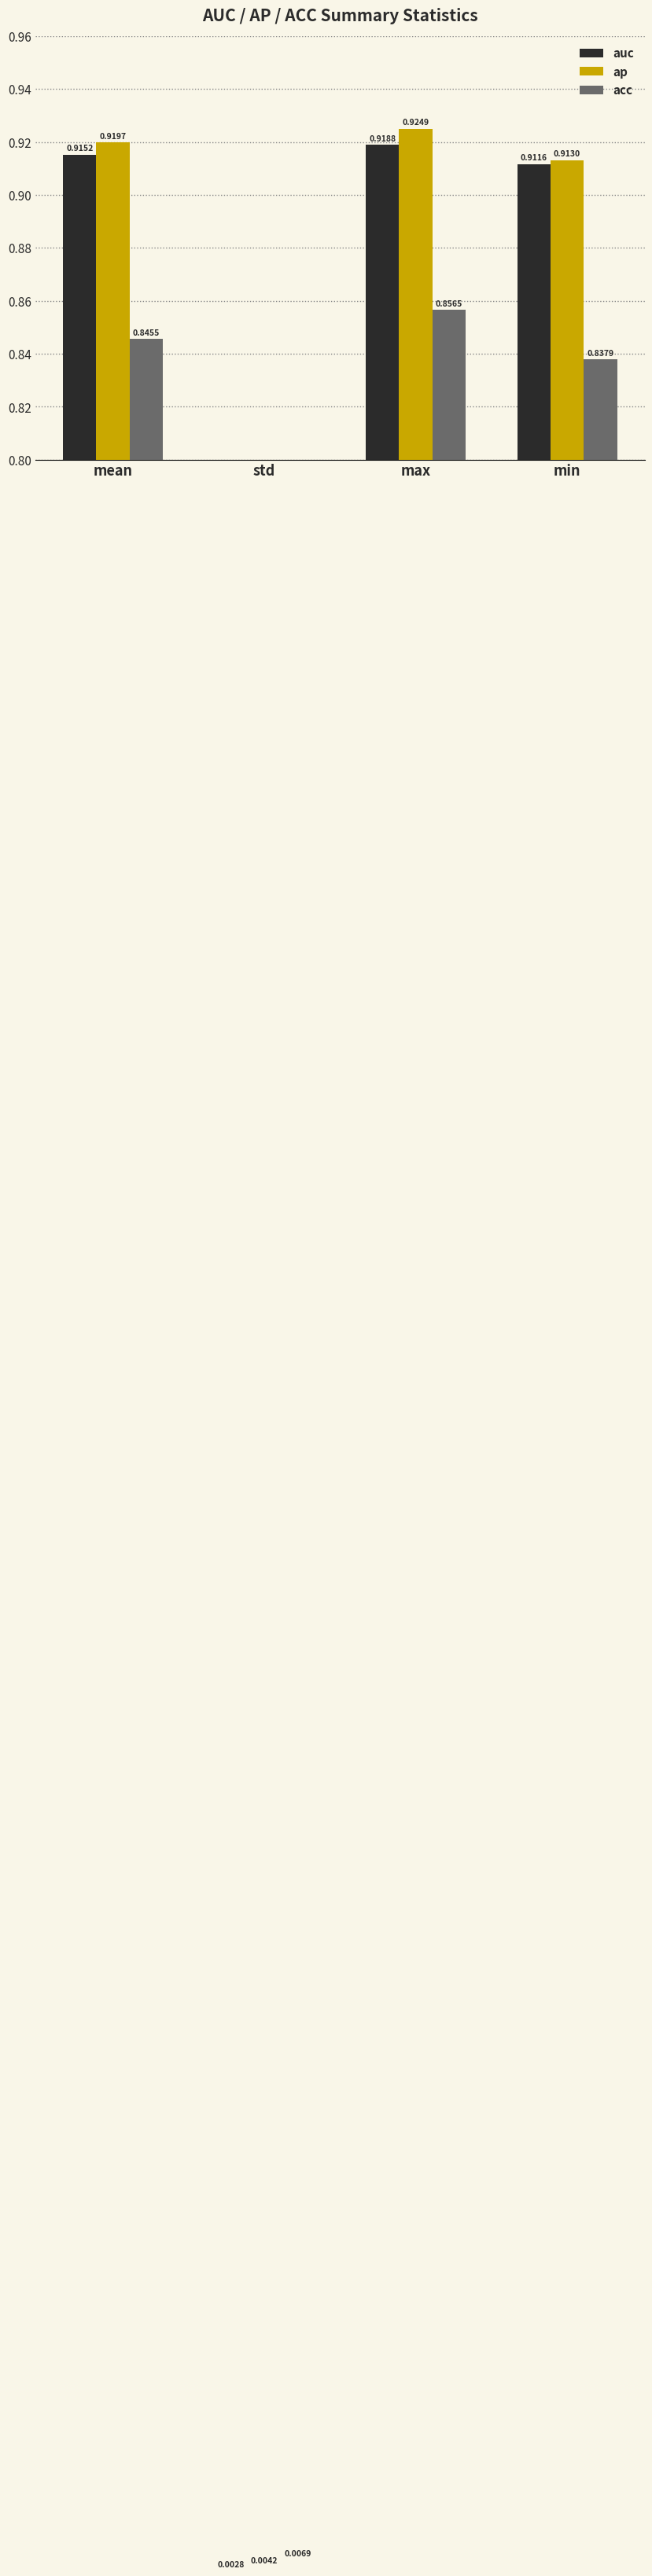

Between min and max, which is larger?

max